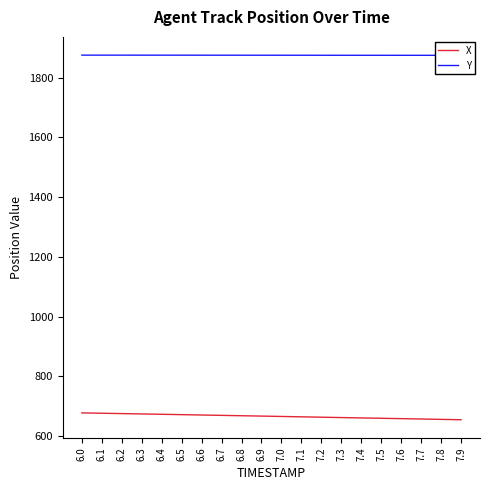

Where is Y nearest to the value 1875?

7.4